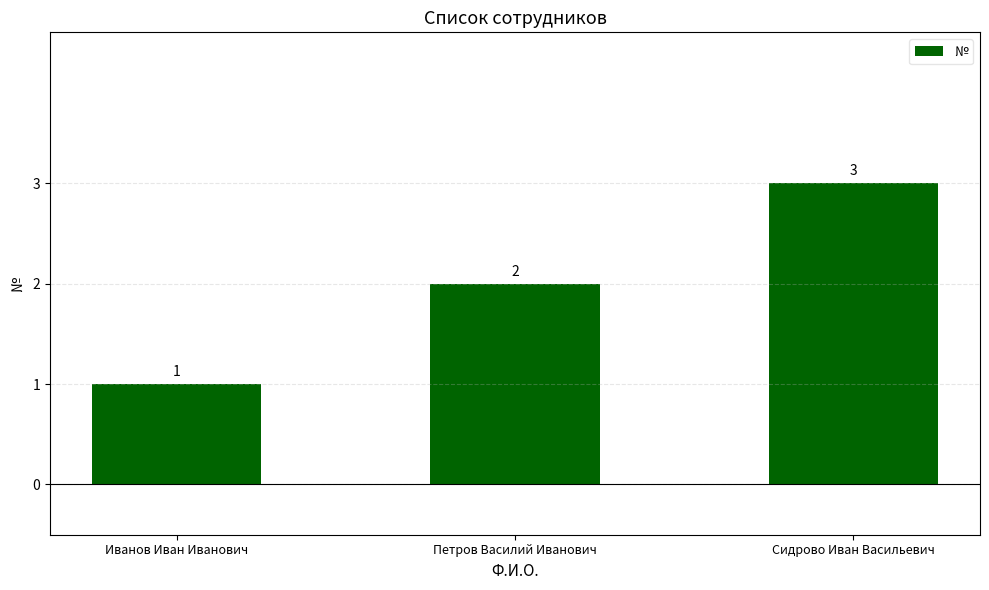

Which has a higher value, Иванов Иван Иванович or Сидрово Иван Васильевич?

Сидрово Иван Васильевич